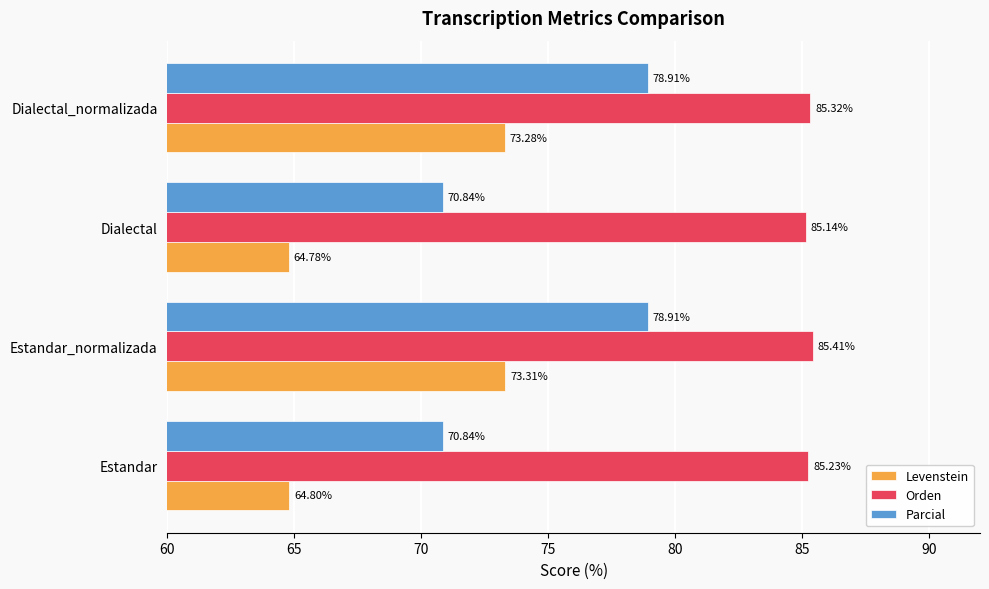

What is the difference between the highest and lowest values at Estandar_normalizada?

12.1